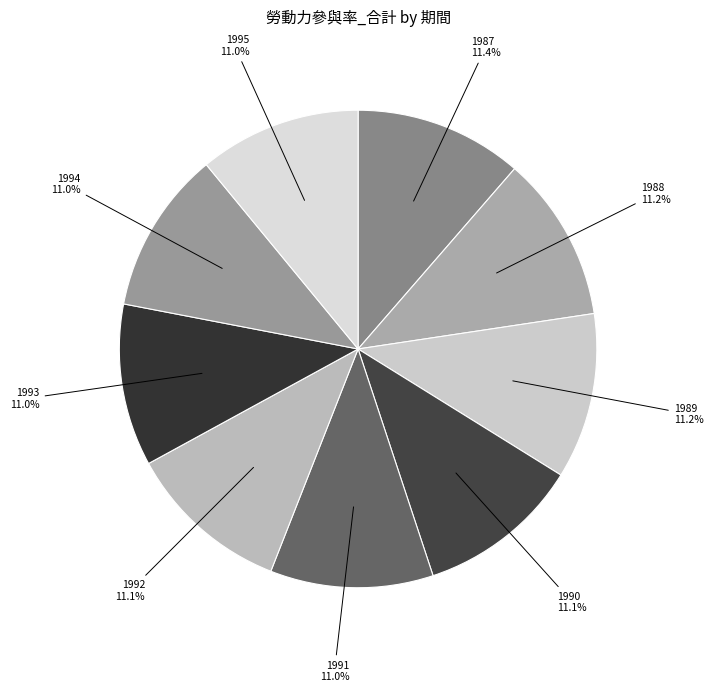

Which slice is the largest?

1987